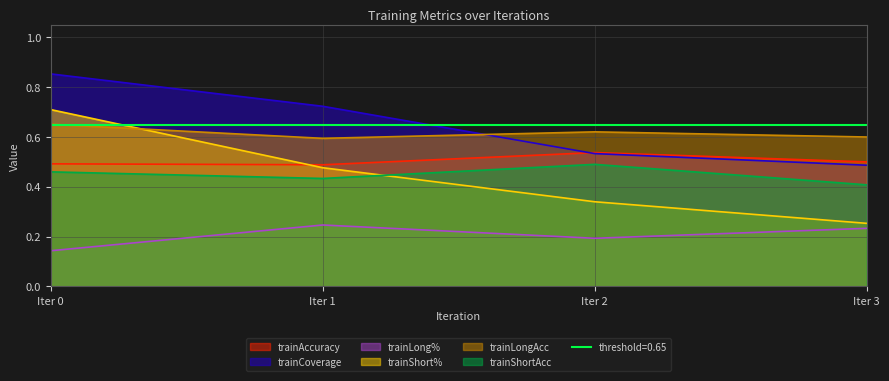

How many lines are shown in the chart?

6